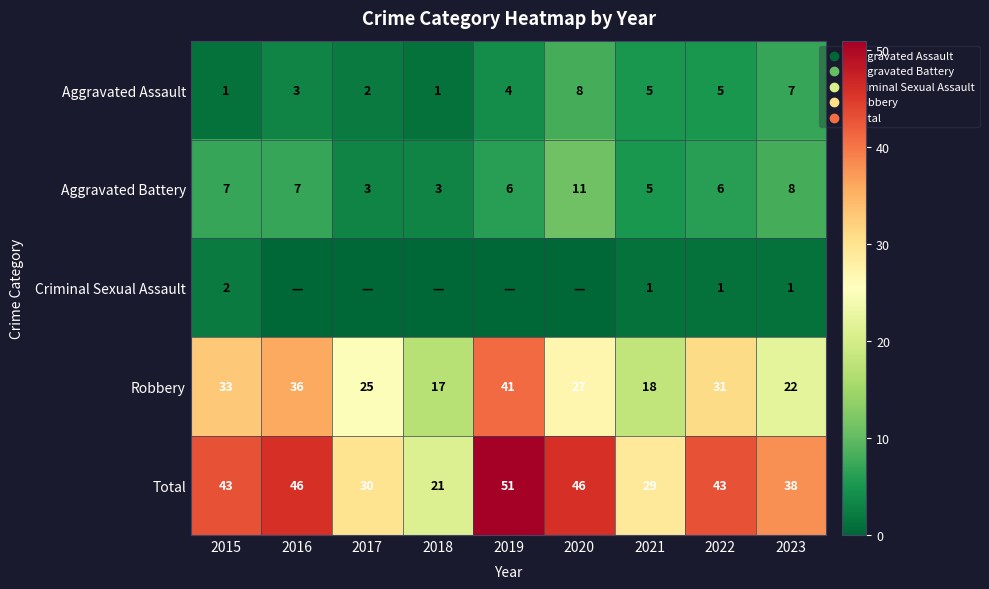

How many Aggravated Battery values are between 5 and 7?

5